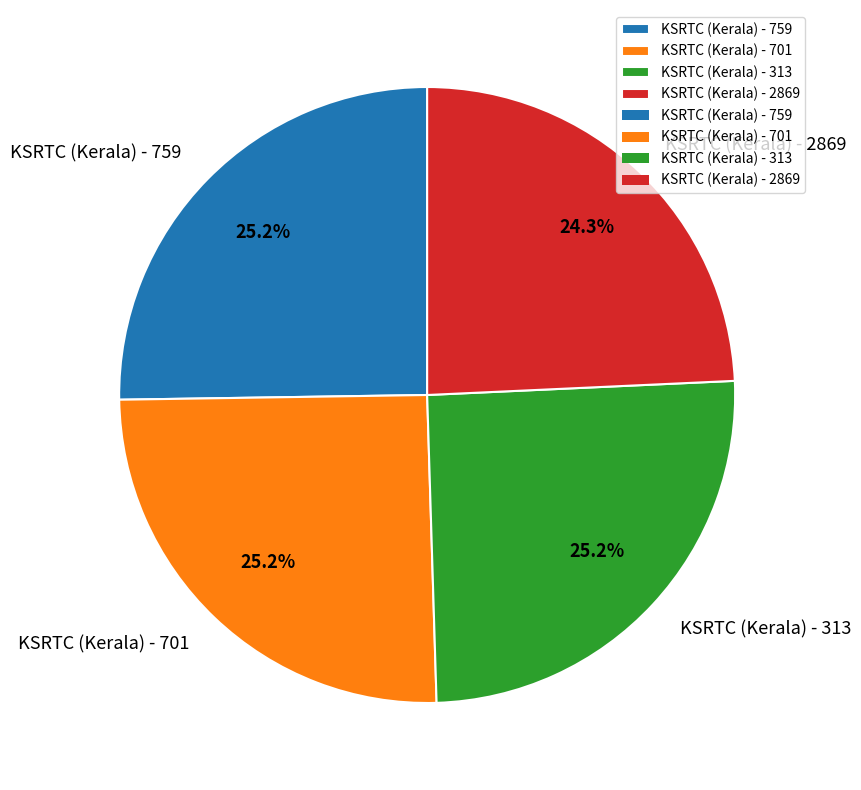

What is the ratio of the value at KSRTC (Kerala) - 701 to the value at KSRTC (Kerala) - 2869?

1.0